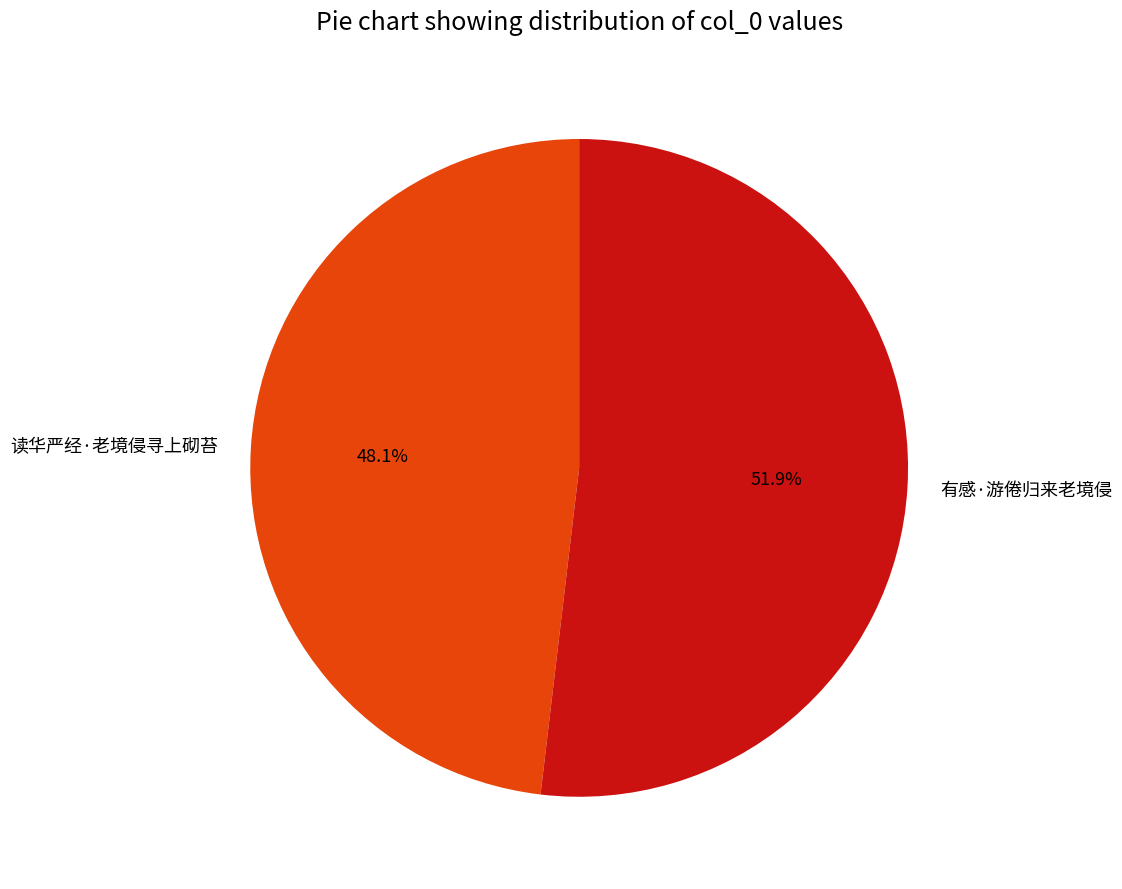

To the nearest percent, what portion does 读华严经·老境侵寻上砌苔 represent?

48%